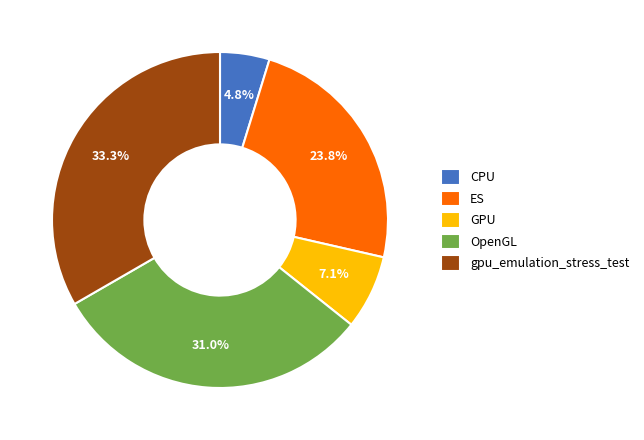

To the nearest percent, what is the average slice percentage?

20%